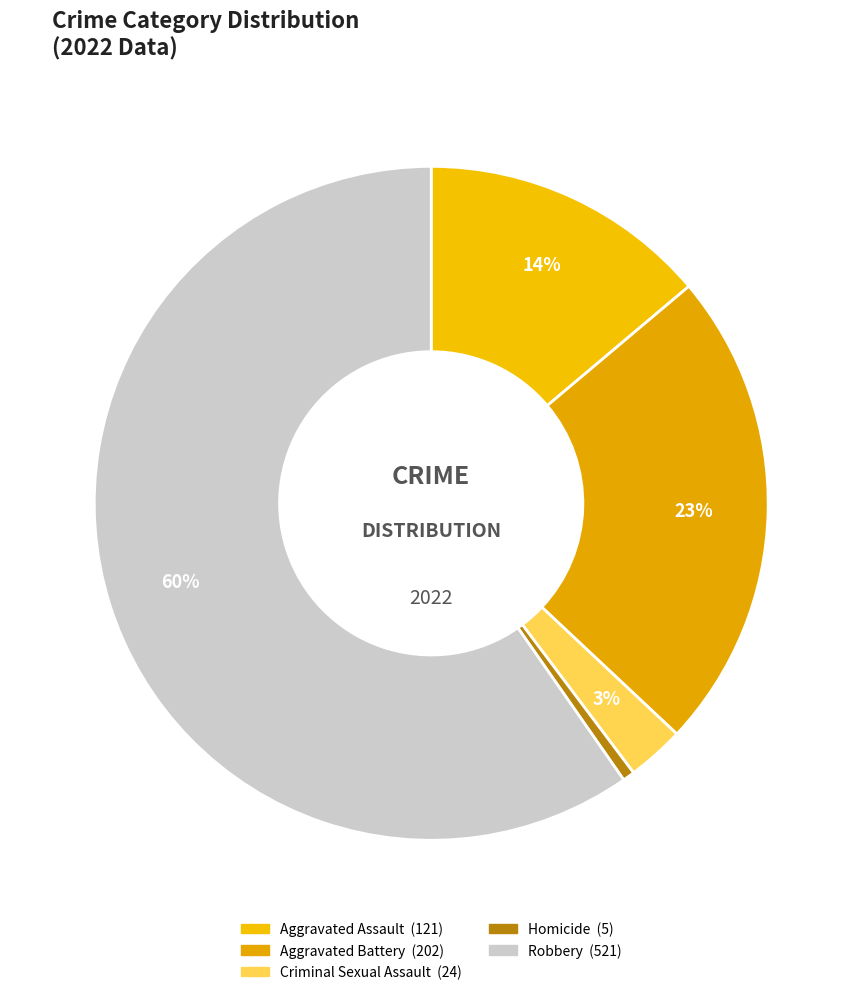

Rank the categories by value from lowest to highest.

Homicide, Criminal Sexual Assault, Aggravated Assault, Aggravated Battery, Robbery